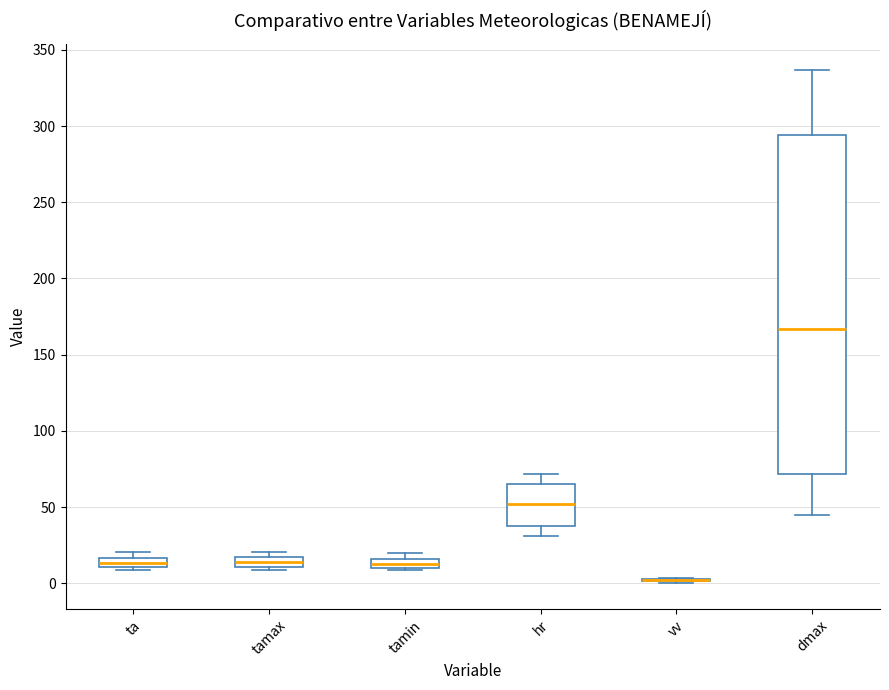

Which box is the tallest, from its lower edge to its upper edge?

dmax